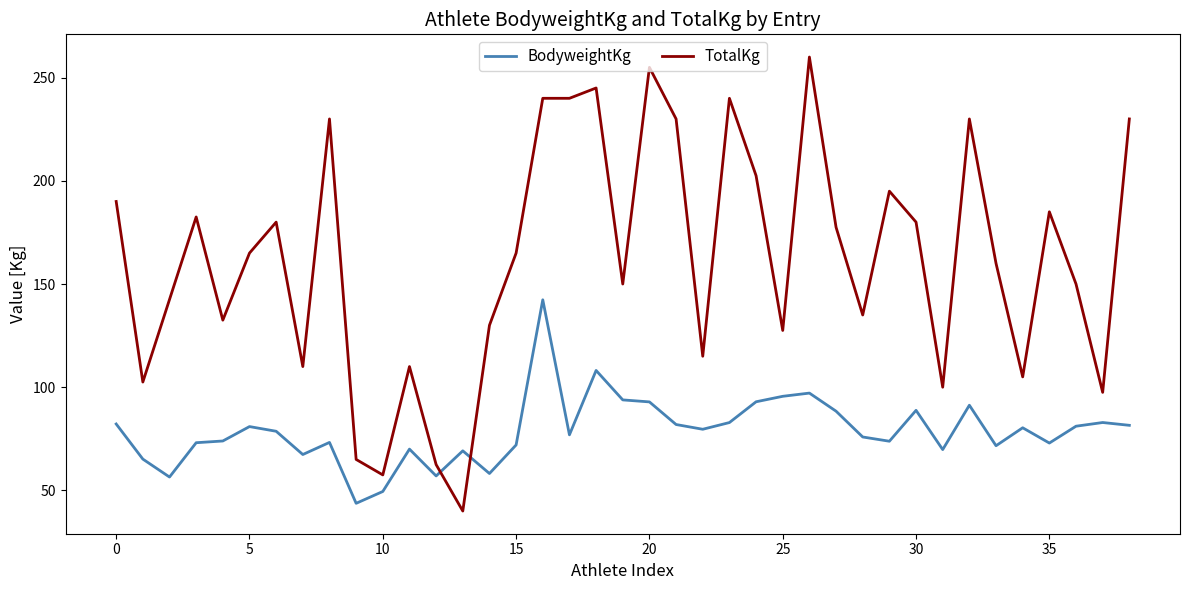

List the series in order of their peak value, highest first.

TotalKg, BodyweightKg